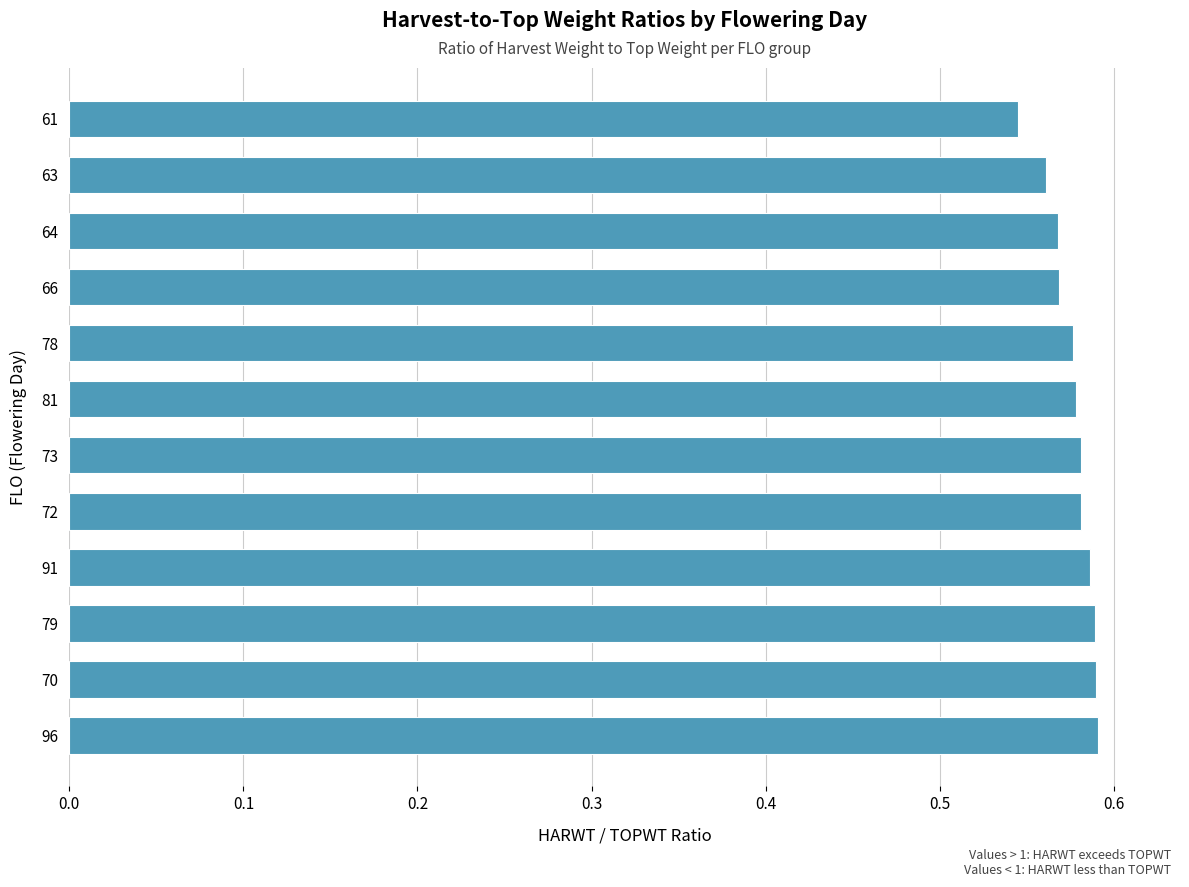

What is the sum of all values?

6.9